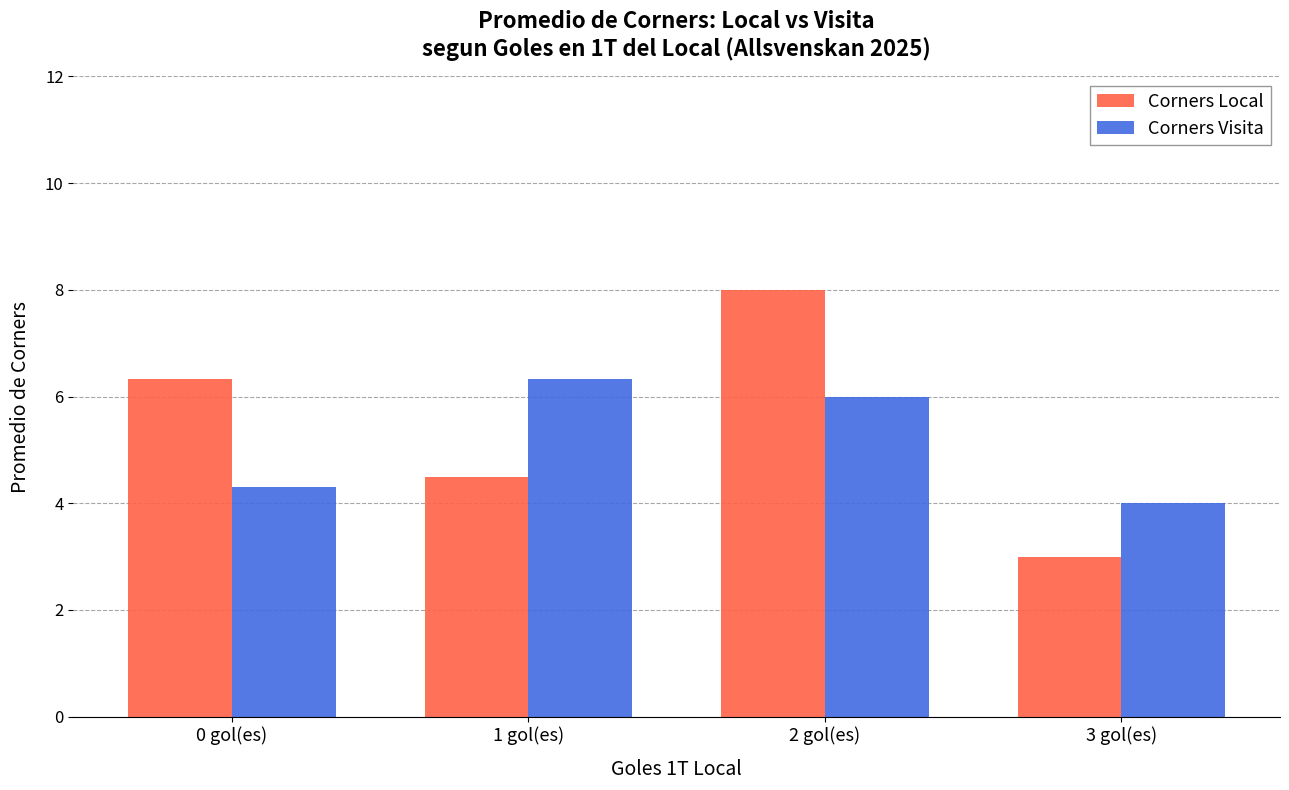

Are the bars horizontal?

No